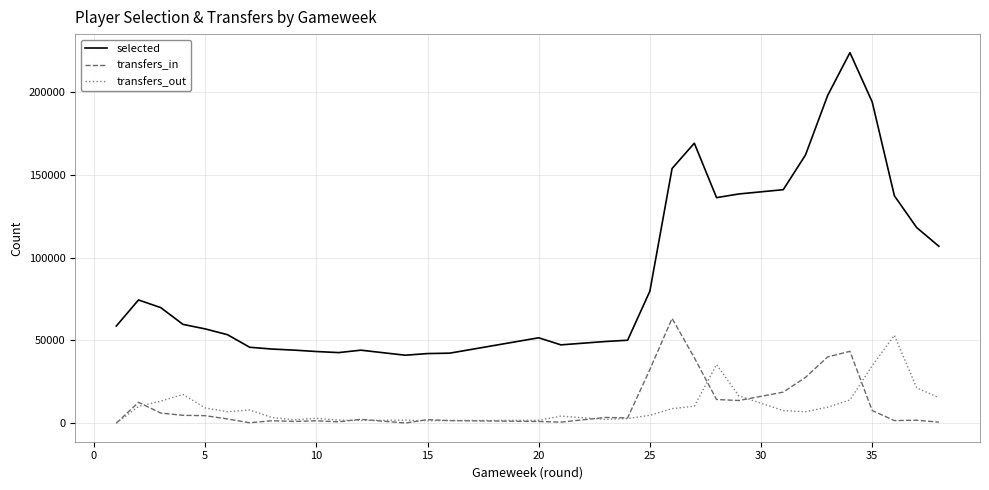

Does the chart have visible grid lines?

Yes